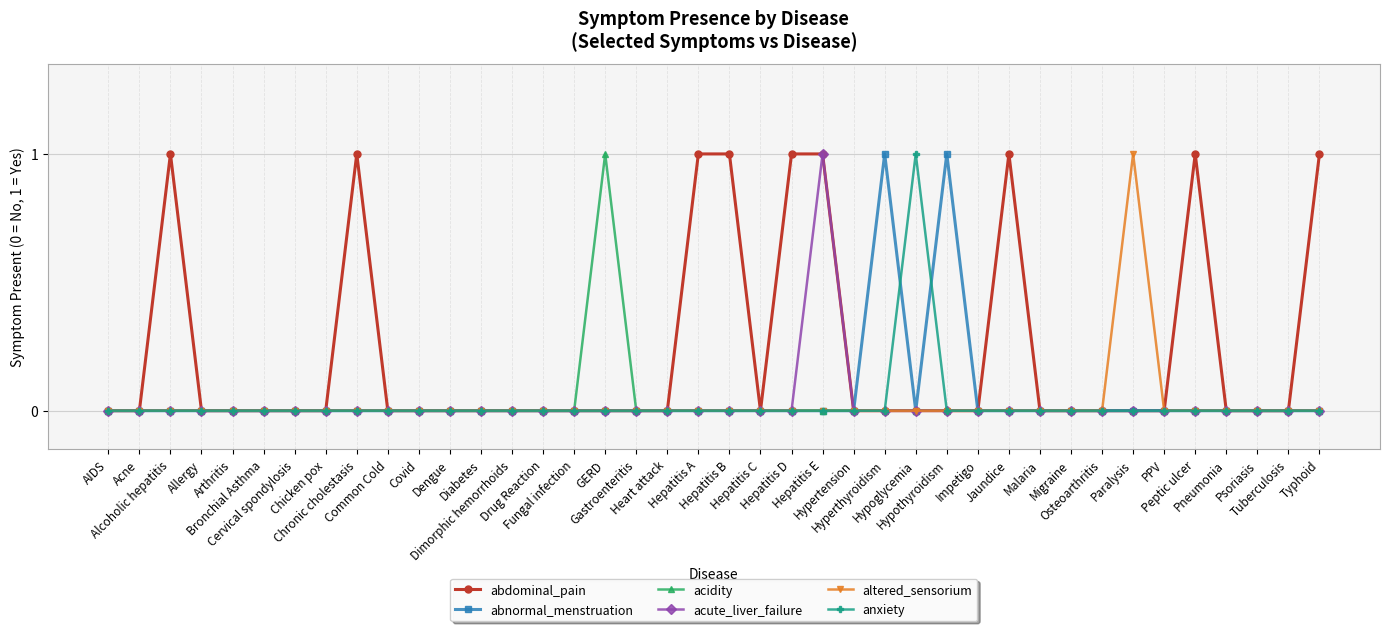

Which series has the largest total across all categories?

abdominal_pain